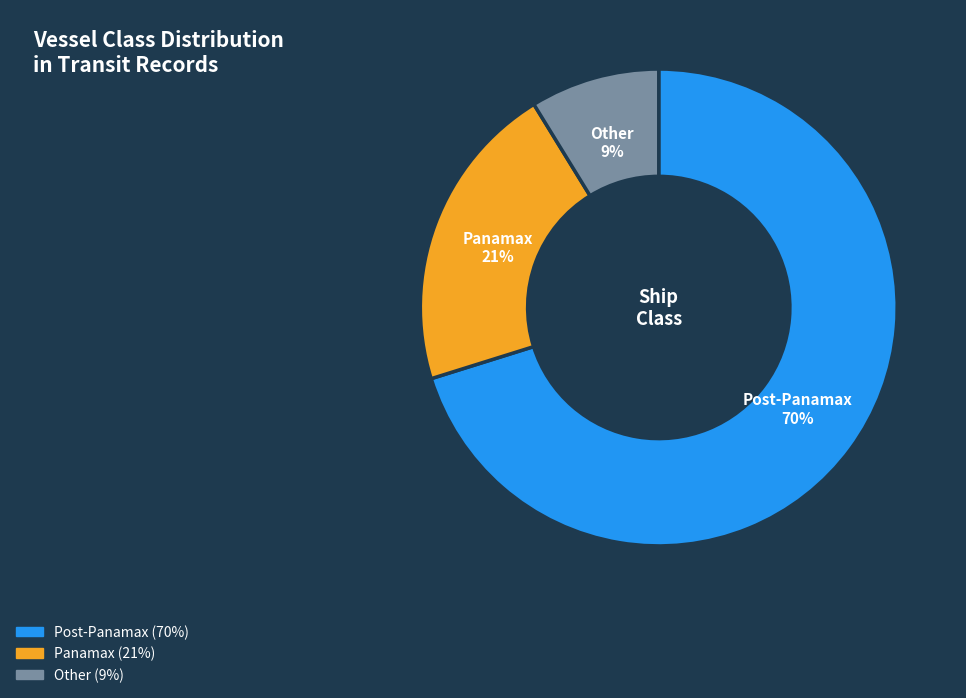

True or false: Post-Panamax accounts for 70% of the total.

True